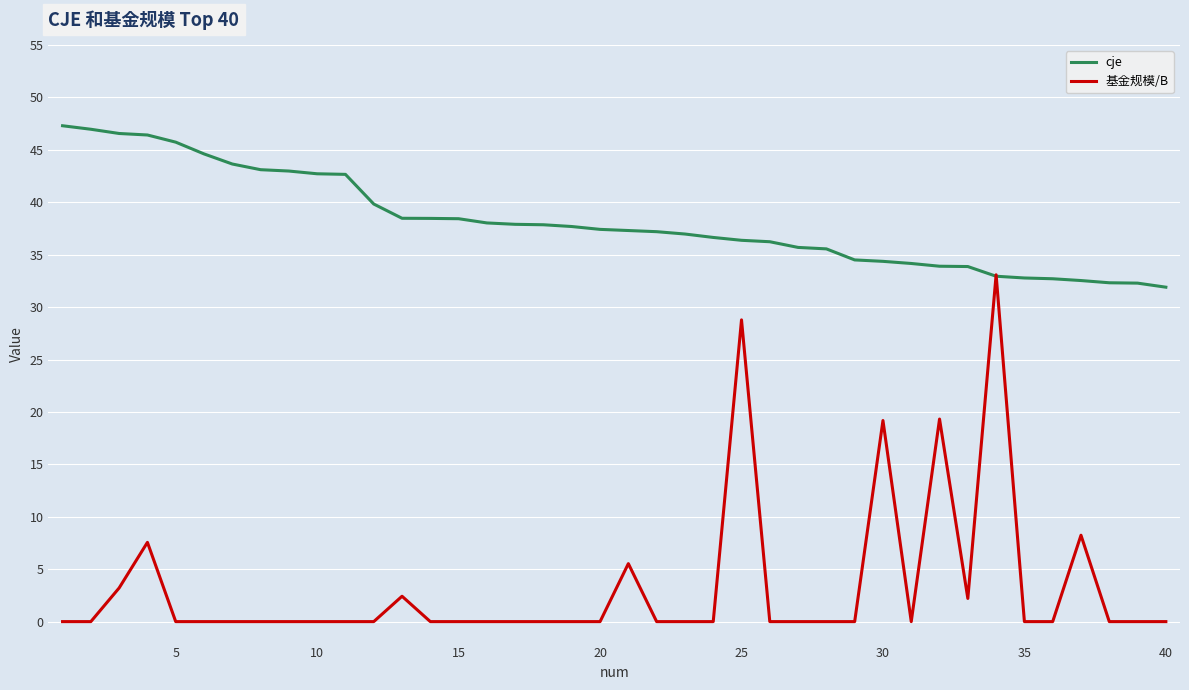

List the series in order of their peak value, highest first.

cje, 基金规模/B